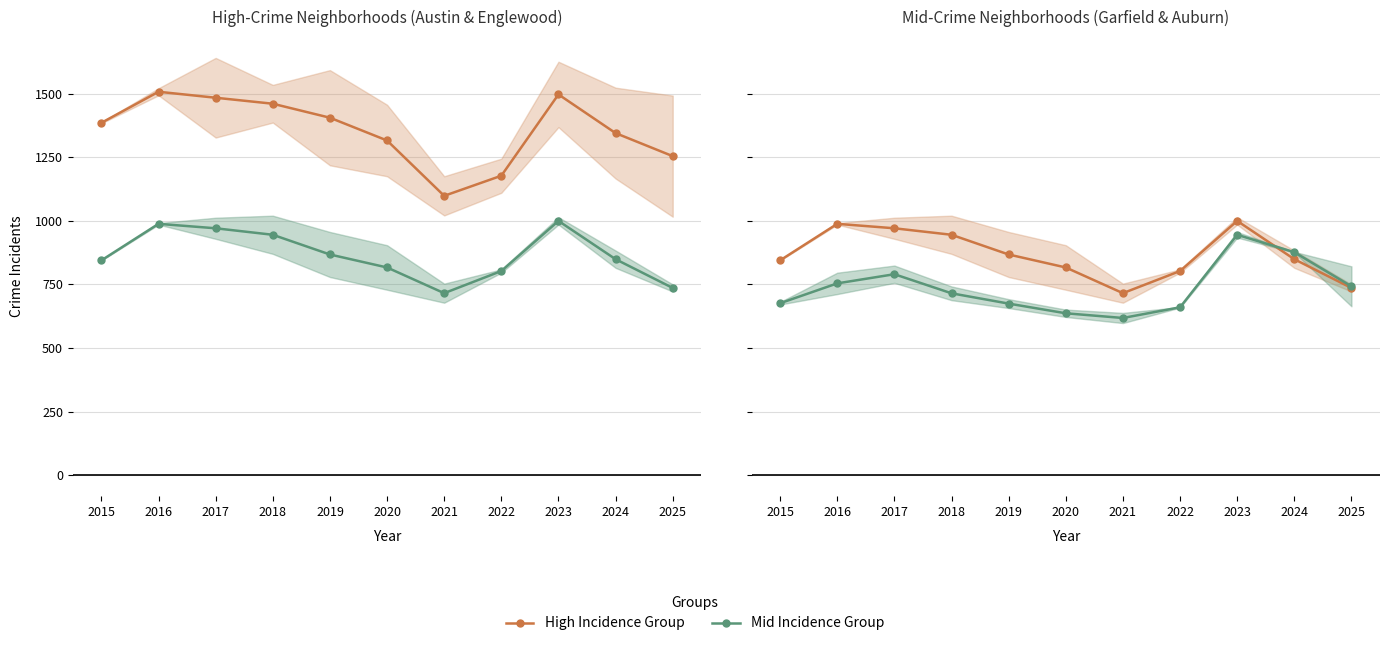

True or false: Mid Incidence Group has more than 0 points higher than both neighbors.

True